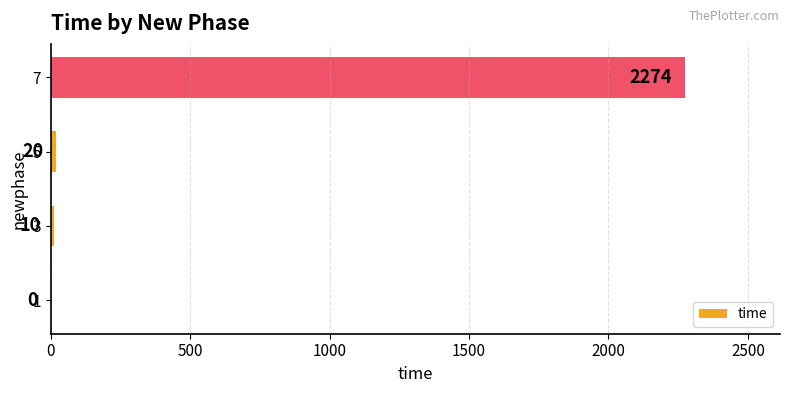

What is the change in value from 3 to 7?

+2264